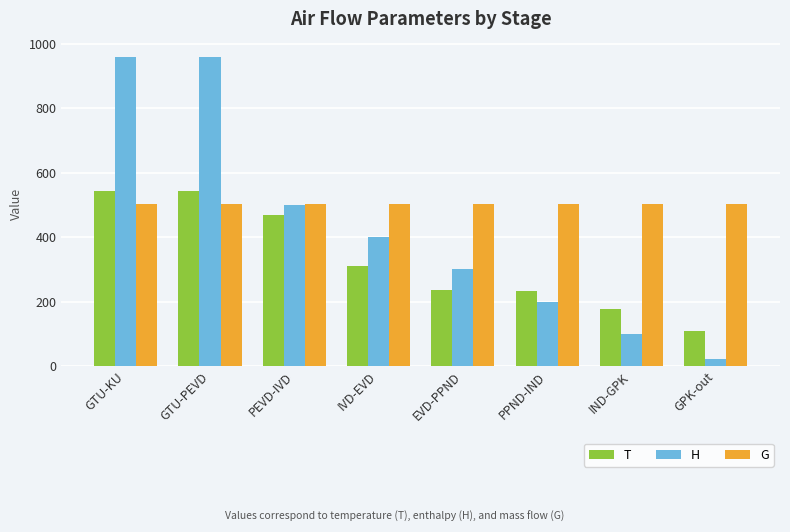

Is the value of T at GPK-out greater than the value of G at GTU-PEVD?

No